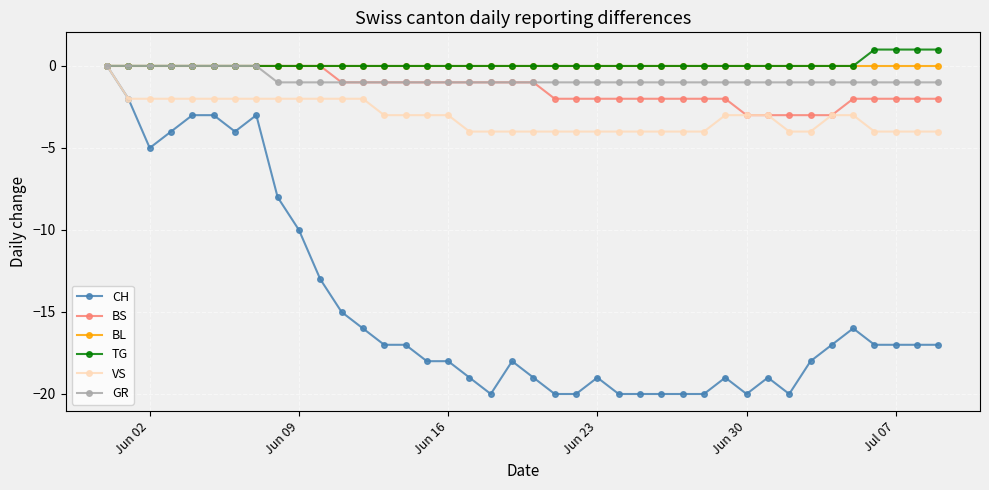

What is the smallest value displayed?

-20